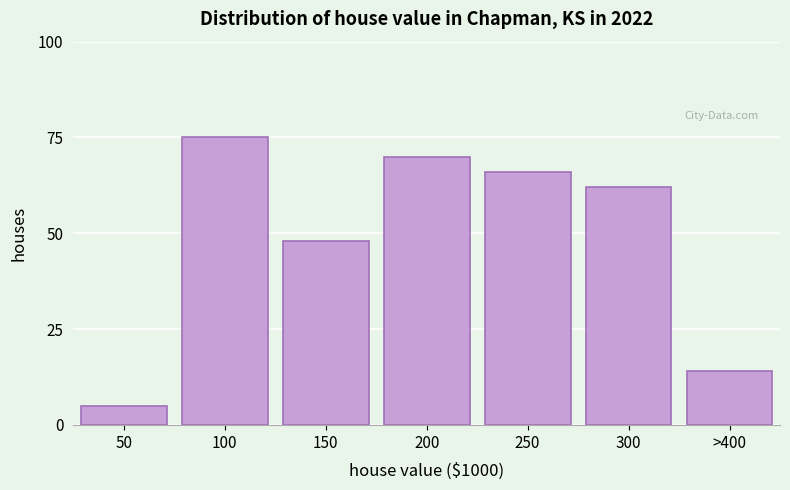

Reading right to left, what are all the values shown in this chart?

>400=14	300=62	250=66	200=70	150=48	100=75	50=5